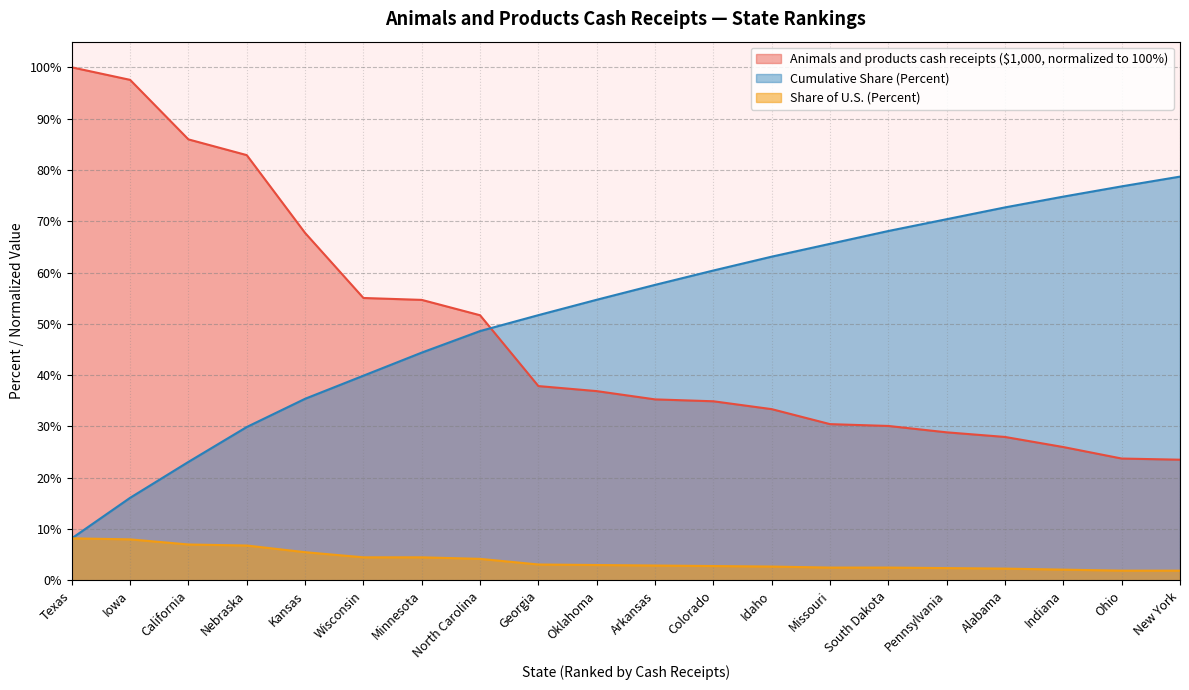

The Share of U.S. (Percent) series shows 8.0 at Iowa. True or false?

True